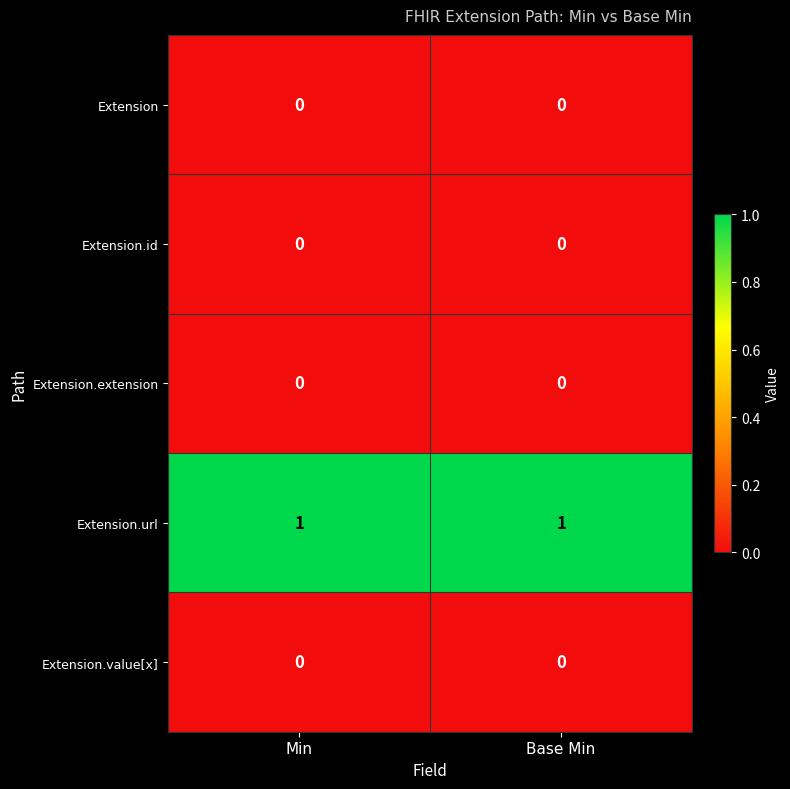

Reading right to left, transcribe all the data shown in this chart.

Extension: Base Min=0	Min=0
Extension.id: Base Min=0	Min=0
Extension.extension: Base Min=0	Min=0
Extension.url: Base Min=1	Min=1
Extension.value[x]: Base Min=0	Min=0